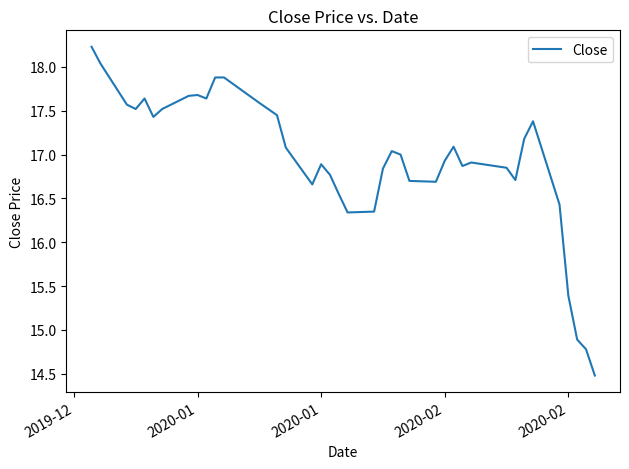

What is the smallest value displayed?

14.5